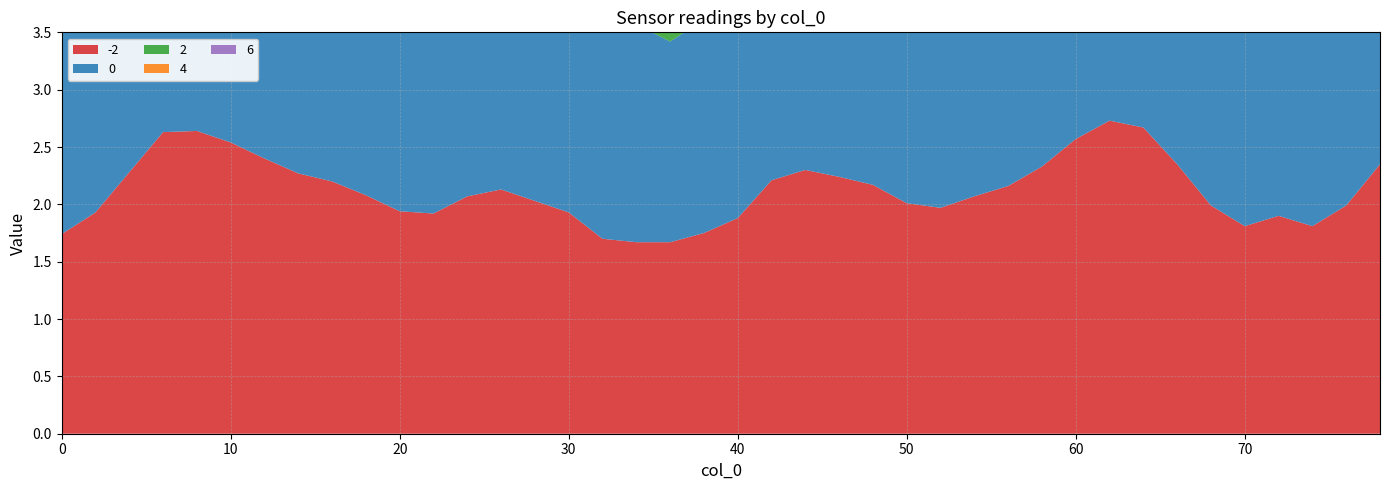

Reading right to left, extract all data points from this chart.

-2: 78=2.4	76=2.0	74=1.8	72=1.9	70=1.8	68=2.0	66=2.4	64=2.7	62=2.7	60=2.6	58=2.3	56=2.2	54=2.1	52=2.0	50=2.0	48=2.2	46=2.2	44=2.3	42=2.2	40=1.9	38=1.8	36=1.7	34=1.7	32=1.7	30=1.9	28=2.0	26=2.1	24=2.1	22=1.9	20=1.9	18=2.1	16=2.2	14=2.3	12=2.4	10=2.5	8=2.6	6=2.6	4=2.3	2=1.9	0=1.7
0: 78=2.5	76=2.2	74=2.0	72=1.9	70=2.0	68=2.2	66=2.5	64=2.7	62=2.6	60=2.5	58=2.4	56=2.1	54=1.9	52=1.9	50=2.1	48=2.1	46=2.2	44=2.4	42=2.3	40=2.0	38=1.9	36=1.8	34=1.9	32=2.0	30=2.3	28=2.5	26=2.4	24=2.3	22=2.1	20=2.0	18=1.8	16=1.9	14=2.4	12=2.8	10=2.9	8=2.9	6=2.6	4=2.2	2=1.8	0=1.7
2: 78=2.5	76=2.1	74=1.8	72=1.9	70=1.8	68=2.1	66=2.5	64=2.6	62=2.7	60=2.7	58=2.5	56=2.3	54=2.1	52=2.0	50=1.9	48=2.2	46=2.6	44=2.8	42=2.5	40=2.4	38=2.0	36=1.7	34=1.8	32=2.3	30=2.3	28=2.6	26=2.8	24=2.5	22=2.1	20=1.9	18=1.9	16=2.1	14=2.4	12=2.7	10=2.8	8=2.8	6=2.6	4=2.3	2=1.8	0=1.7
4: 78=2.5	76=2.3	74=2.0	72=1.8	70=2.0	68=2.3	66=2.5	64=2.6	62=2.4	60=2.3	58=2.3	56=2.4	54=2.4	52=2.2	50=2.2	48=2.4	46=2.7	44=2.6	42=2.7	40=2.7	38=2.2	36=1.7	34=1.8	32=2.4	30=2.5	28=2.6	26=2.9	24=2.5	22=2.1	20=2.1	18=2.3	16=2.4	14=2.3	12=2.3	10=2.5	8=2.6	6=2.6	4=2.4	2=2.0	0=1.7
6: 78=2.4	76=2.3	74=2.0	72=1.9	70=2.0	68=2.3	66=2.4	64=2.3	62=2.1	60=2.2	58=2.4	56=2.7	54=2.8	52=2.5	50=2.5	48=2.4	46=2.4	44=2.5	42=2.9	40=2.7	38=2.1	36=1.7	34=2.1	32=2.6	30=2.8	28=2.5	26=2.4	24=2.4	22=2.5	20=2.5	18=2.7	16=2.7	14=2.5	12=2.2	10=2.2	8=2.2	6=2.4	4=2.4	2=2.0	0=1.7